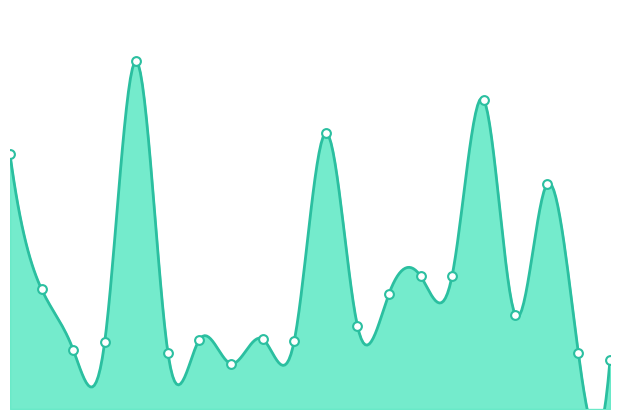

Between 10 and 3, which is larger?

10